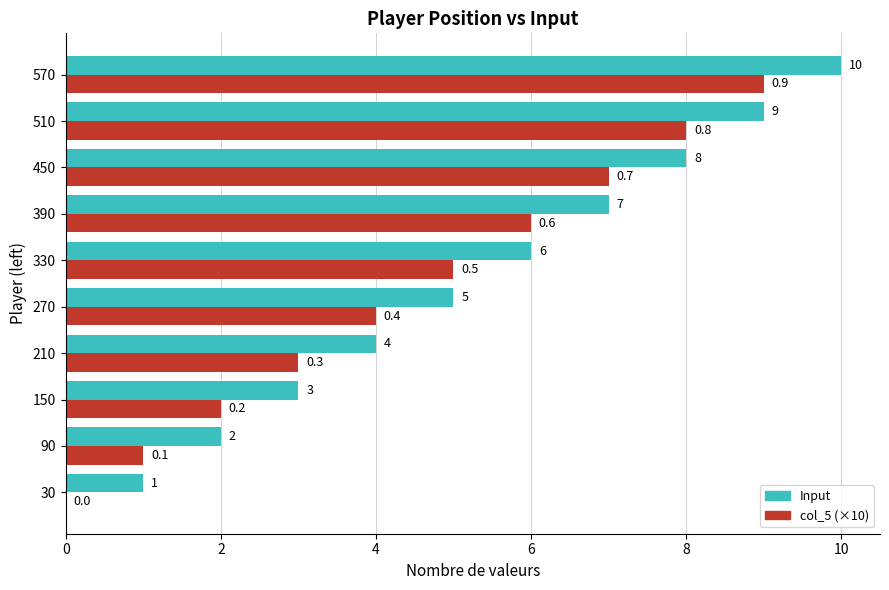

Which category has the highest value in the col_5 (×10) series?

570